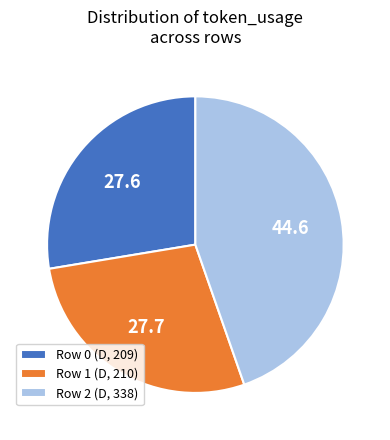

Combined, do Row 0 (D, 209) and Row 1 (D, 210) account for over 50%?

Yes